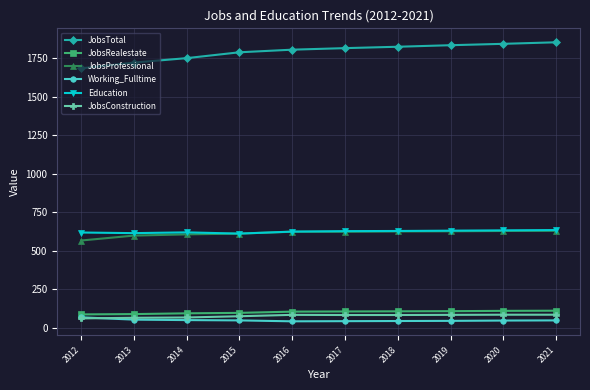

True or false: JobsConstruction and JobsTotal cross at least once.

False